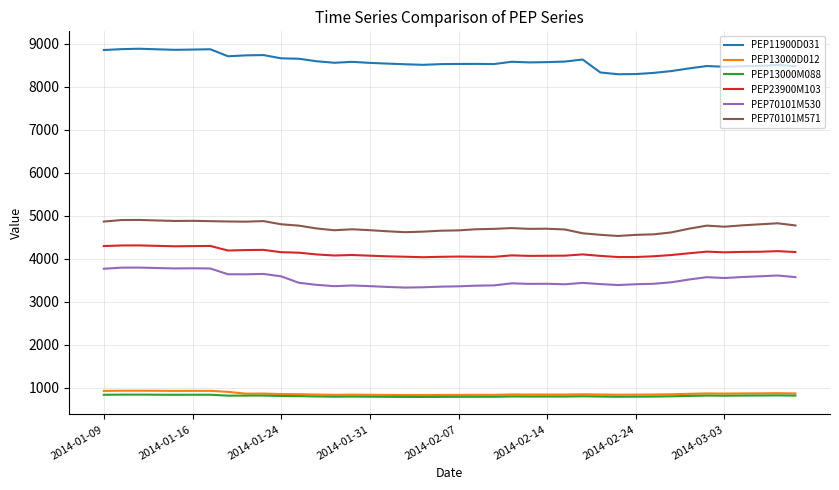

What is the minimum value shown in the chart?

780.6